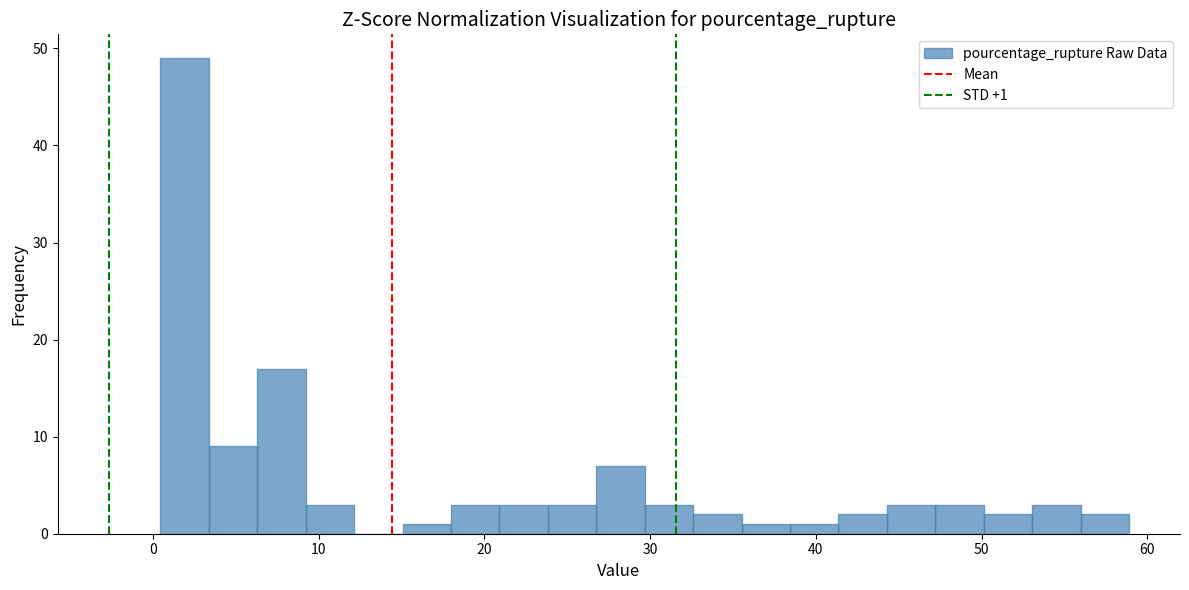

Around what value on the x-axis is the tallest bar? Give the approximate position of its centre, as read against the axis.

2